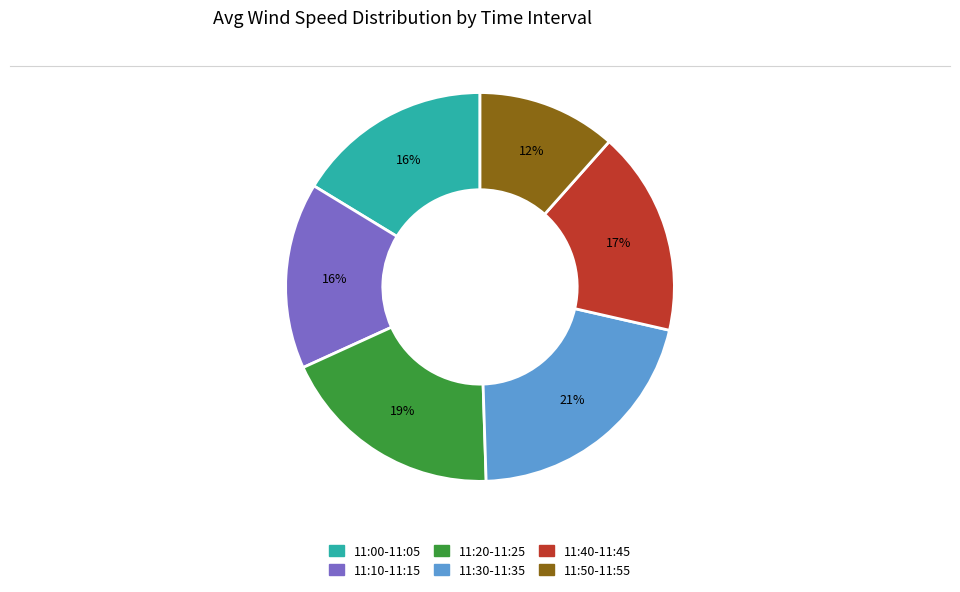

To the nearest percent, what is the difference between the largest and smallest slice percentages?

9%